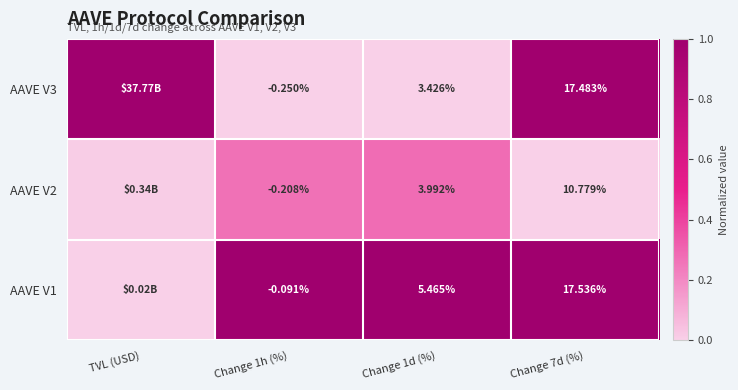

Is the value of AAVE V1 at Change 7d (%) greater than the value of AAVE V3 at Change 1d (%)?

Yes